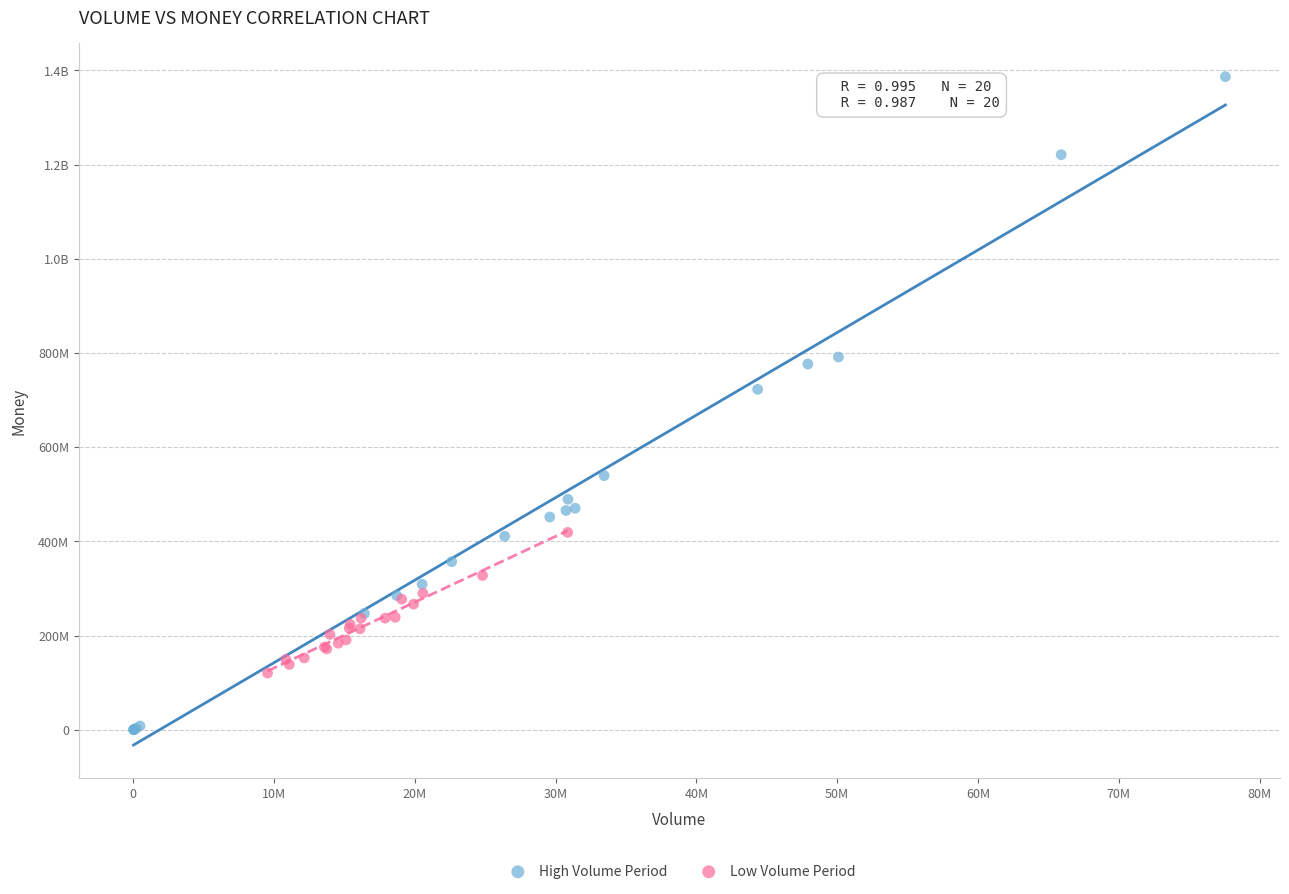

What are all the series names shown in the legend?

High Volume Period, Low Volume Period